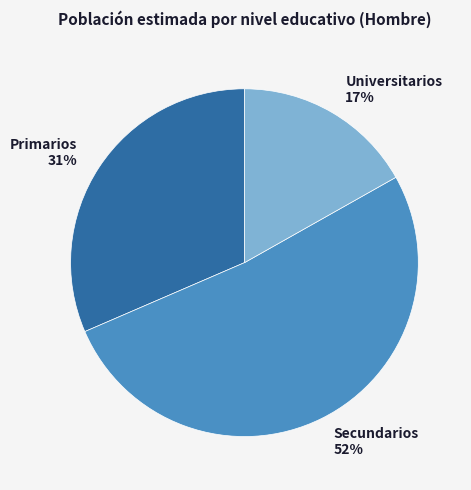

Which slice is the largest?

Secundarios